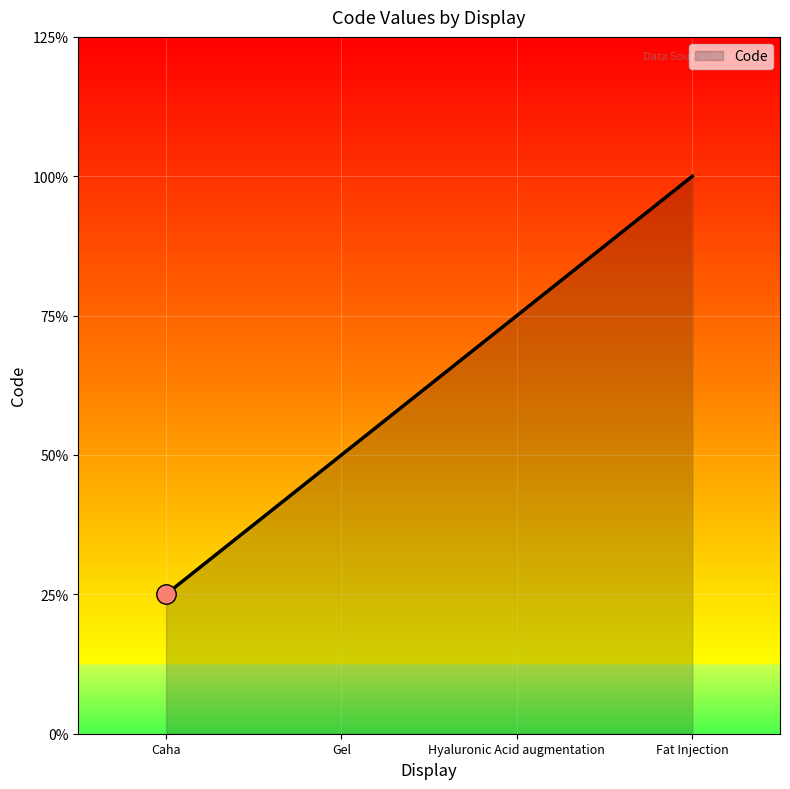

Is this an area chart (filled region under the line)?

Yes